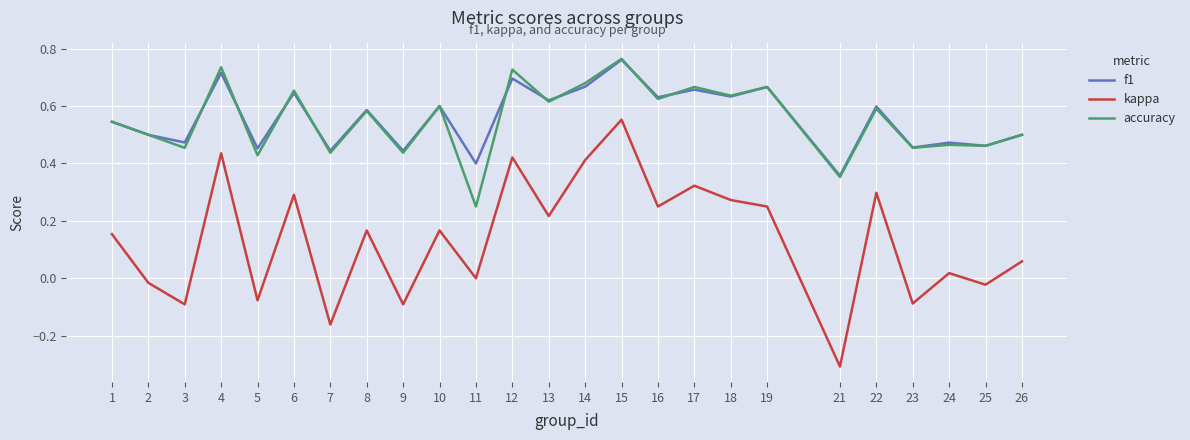

The value of accuracy at 22 is 0.6. True or false?

True